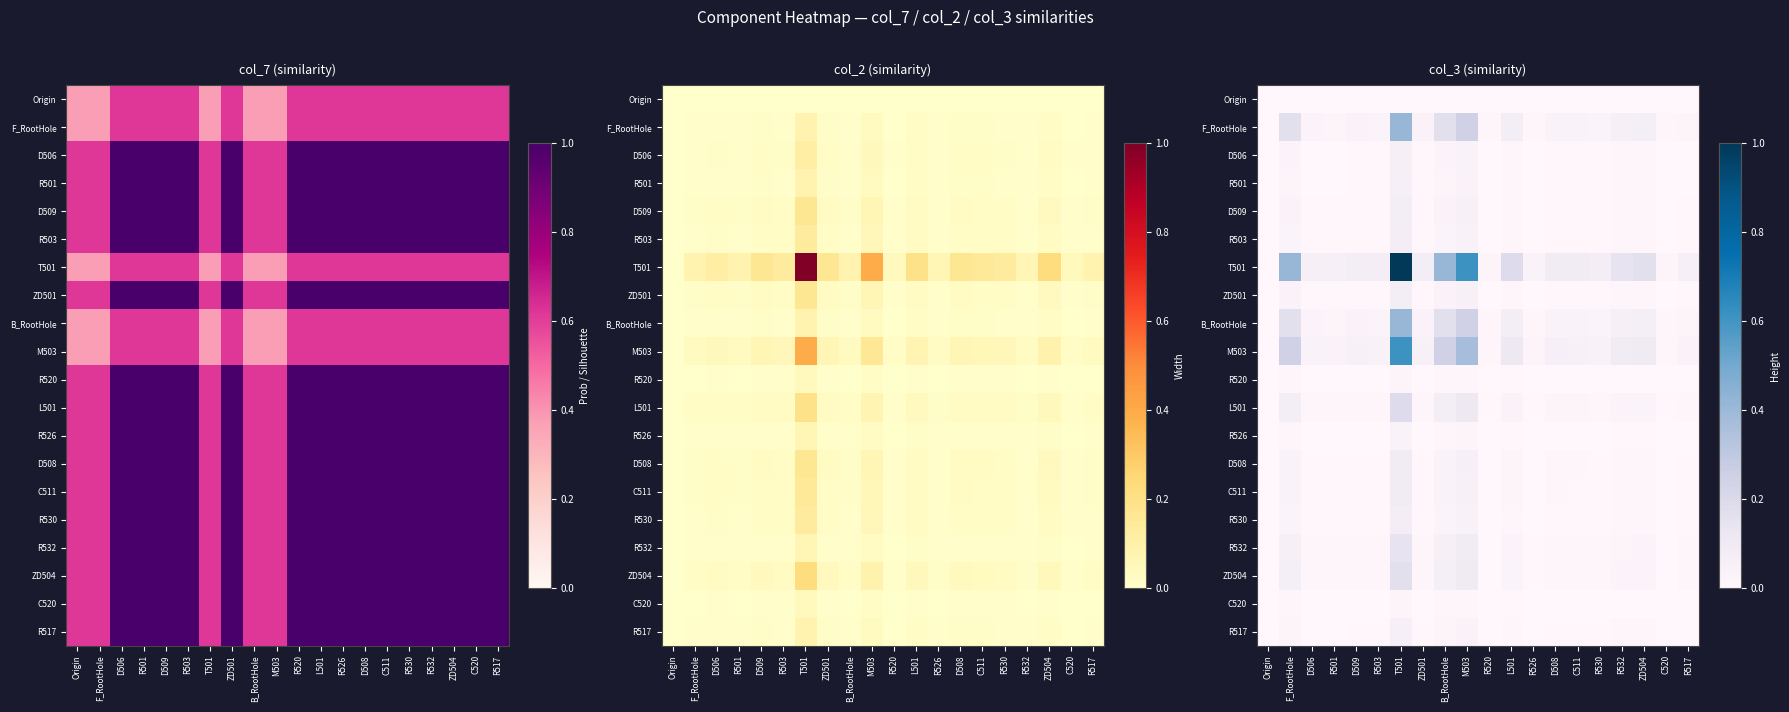

What is the greatest value displayed?

1.0